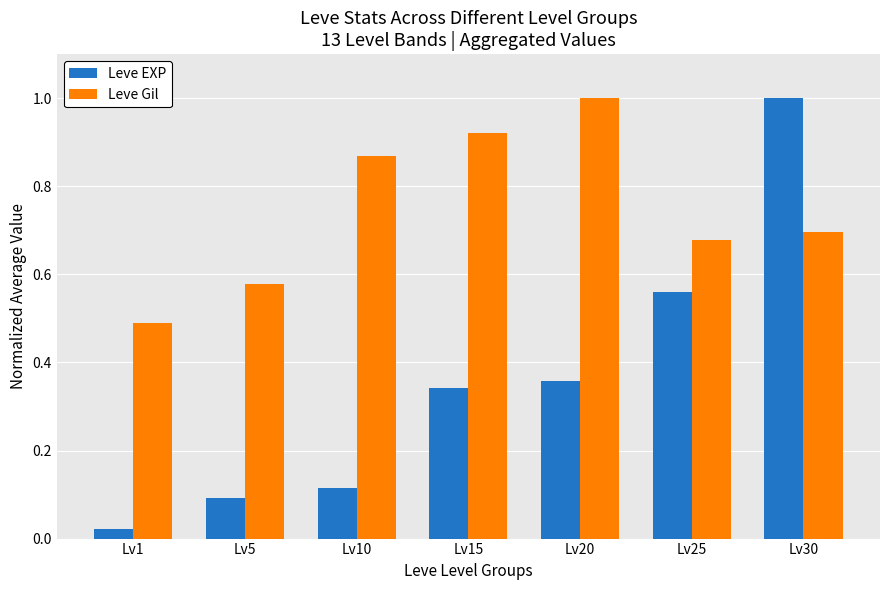

What is the maximum value for Leve EXP?

1.0